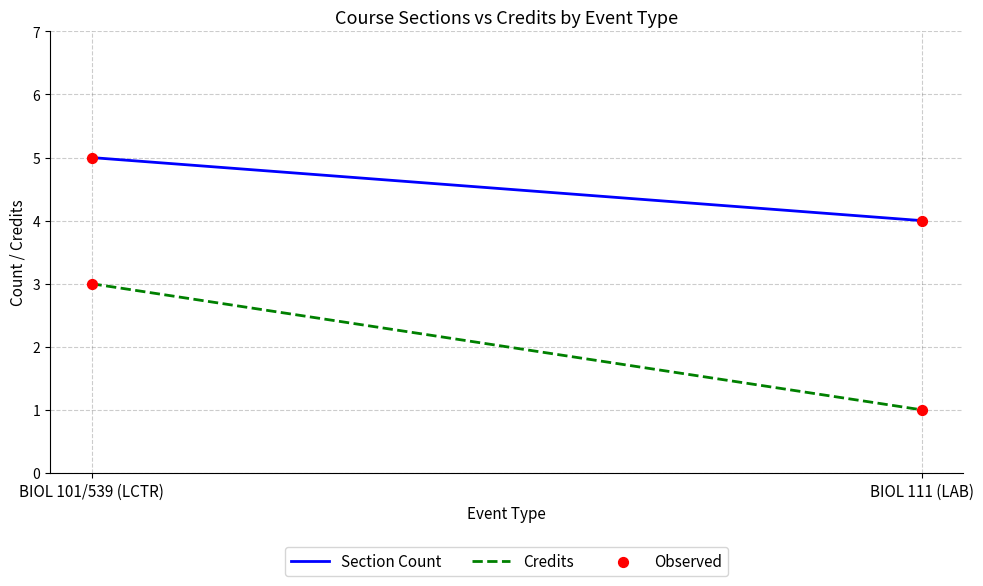

Which series has the largest total across all categories?

Section Count